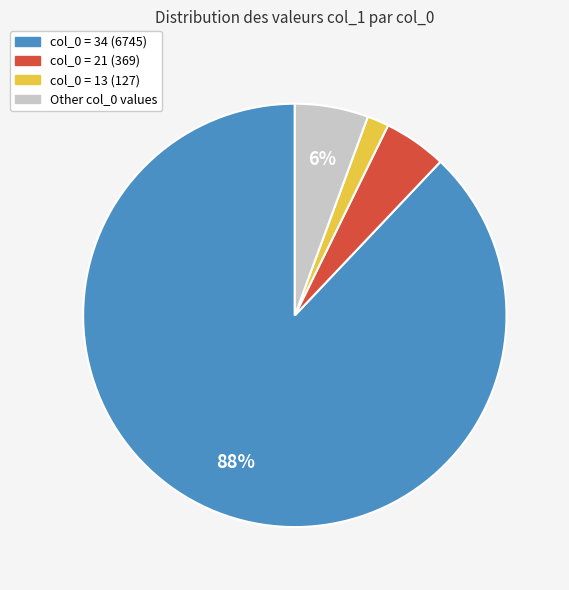

Is there a majority slice in this chart?

Yes